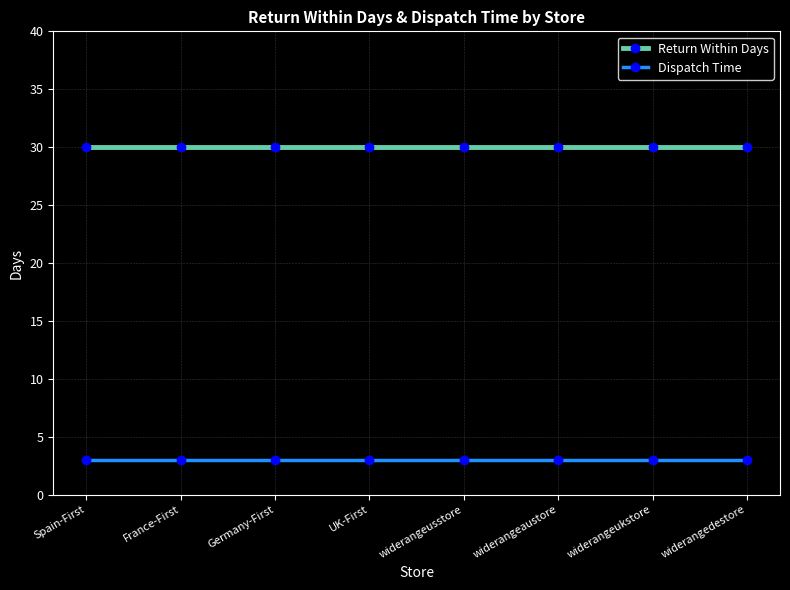

True or false: Return Within Days and Dispatch Time cross at least once.

False